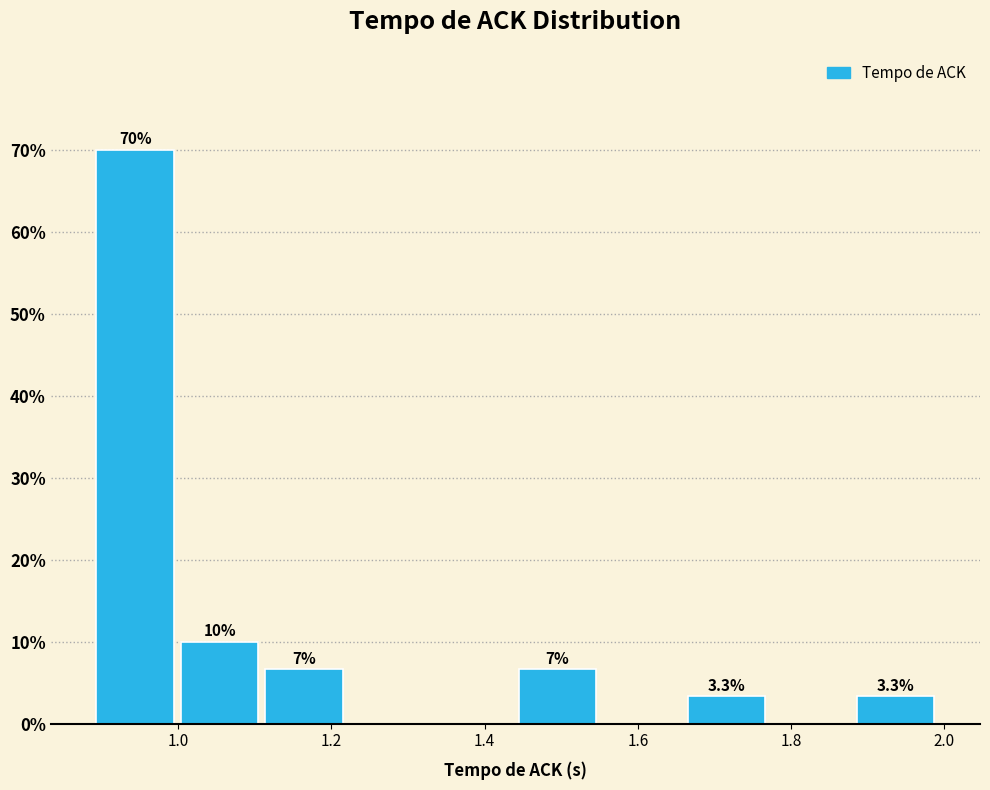

Which range on the x-axis has the tallest bar?

0.88 to 1.00